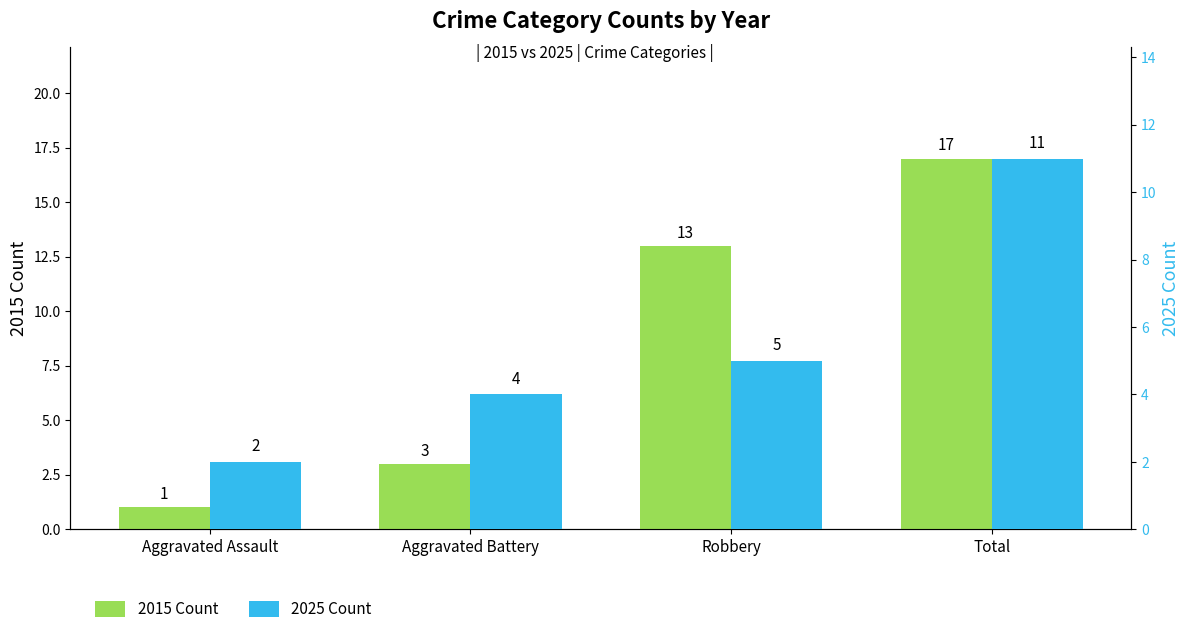

What is the approximate value of 2015 Count at Total, to the nearest 10?

20